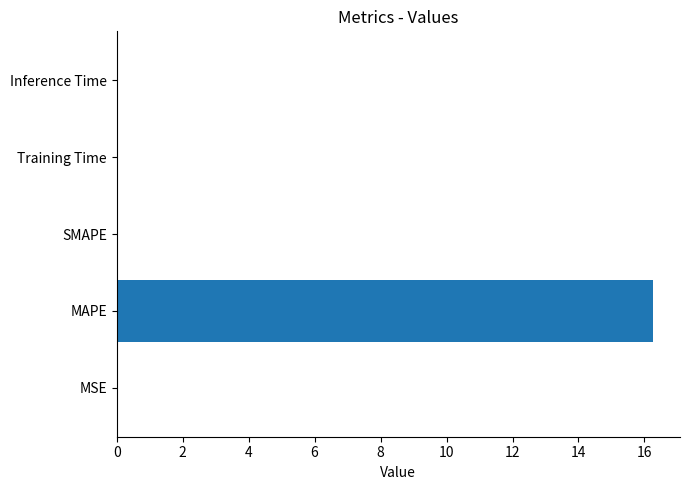

Read the value at MAPE.

16.3